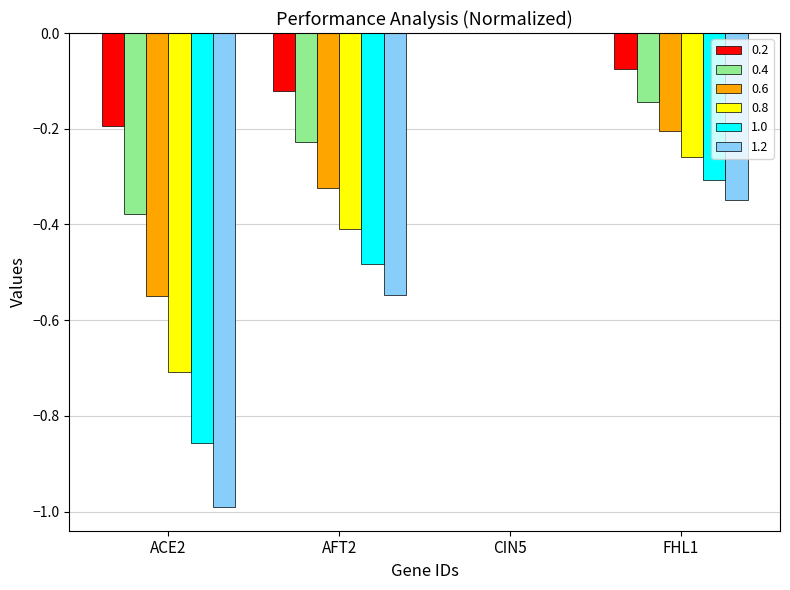

Which label corresponds to the largest value in the chart?

CIN5